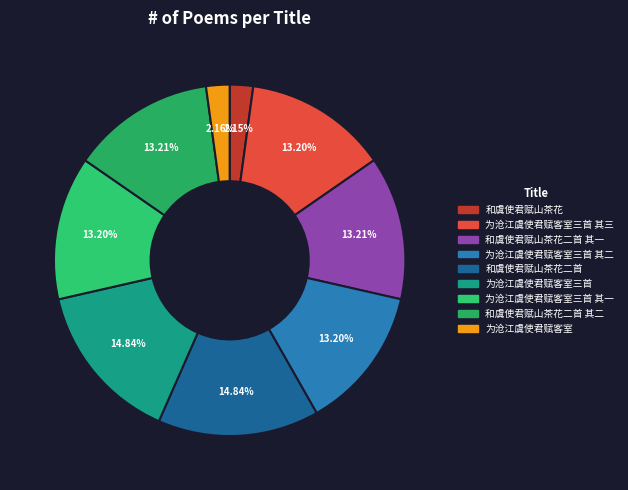

Count the number of slices in the pie.

9